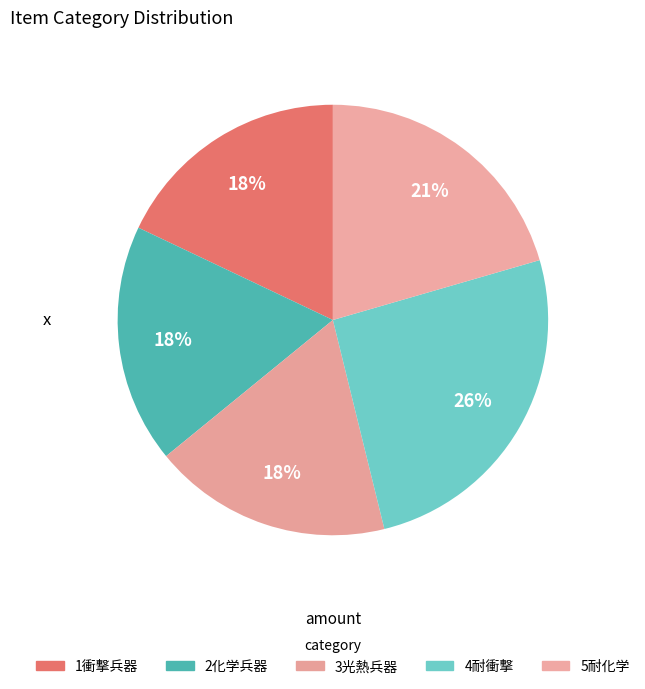

How many segments does this pie chart have?

5